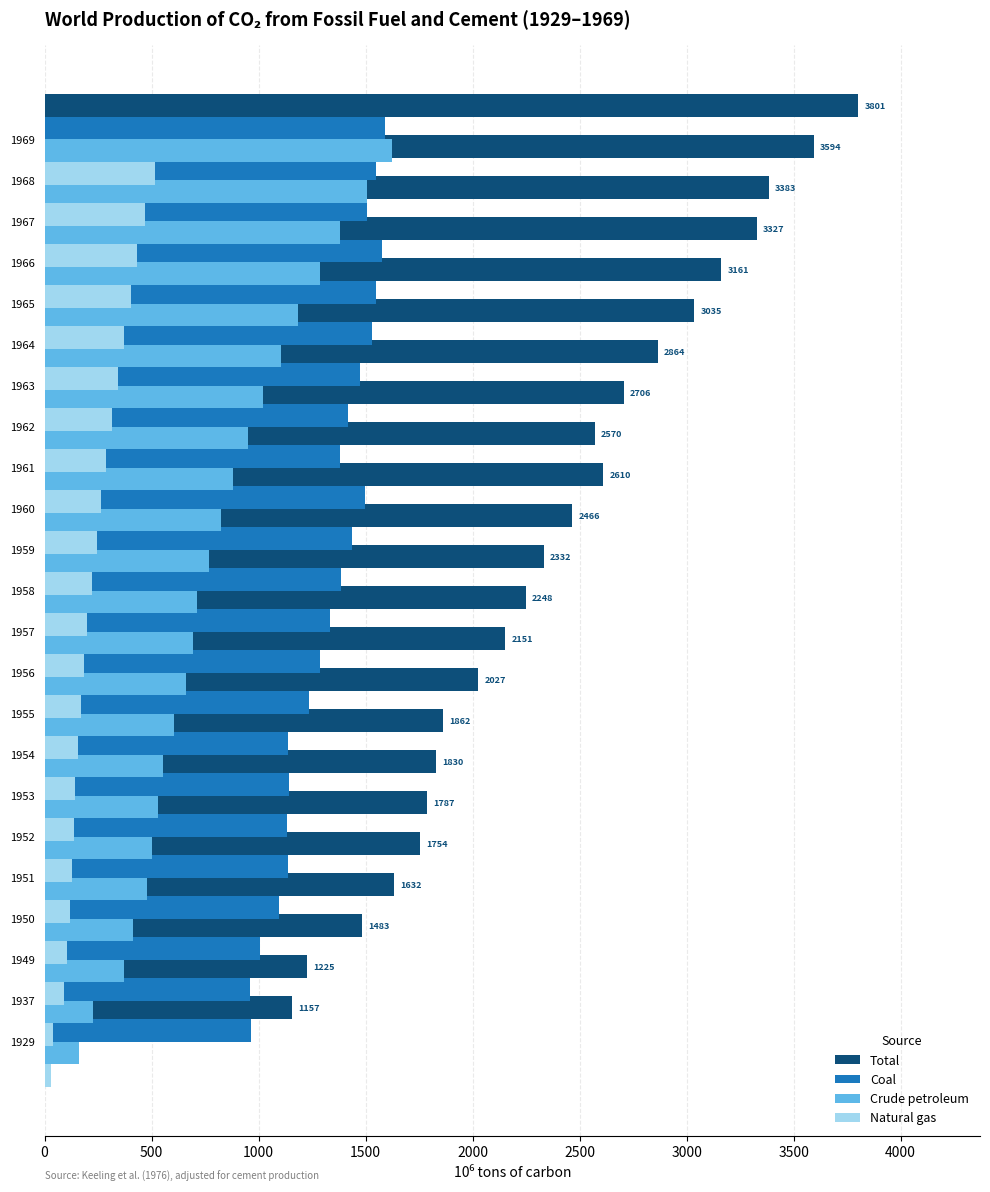

List the series in order of their overall mean, highest first.

Total, Coal, Crude petroleum, Natural gas